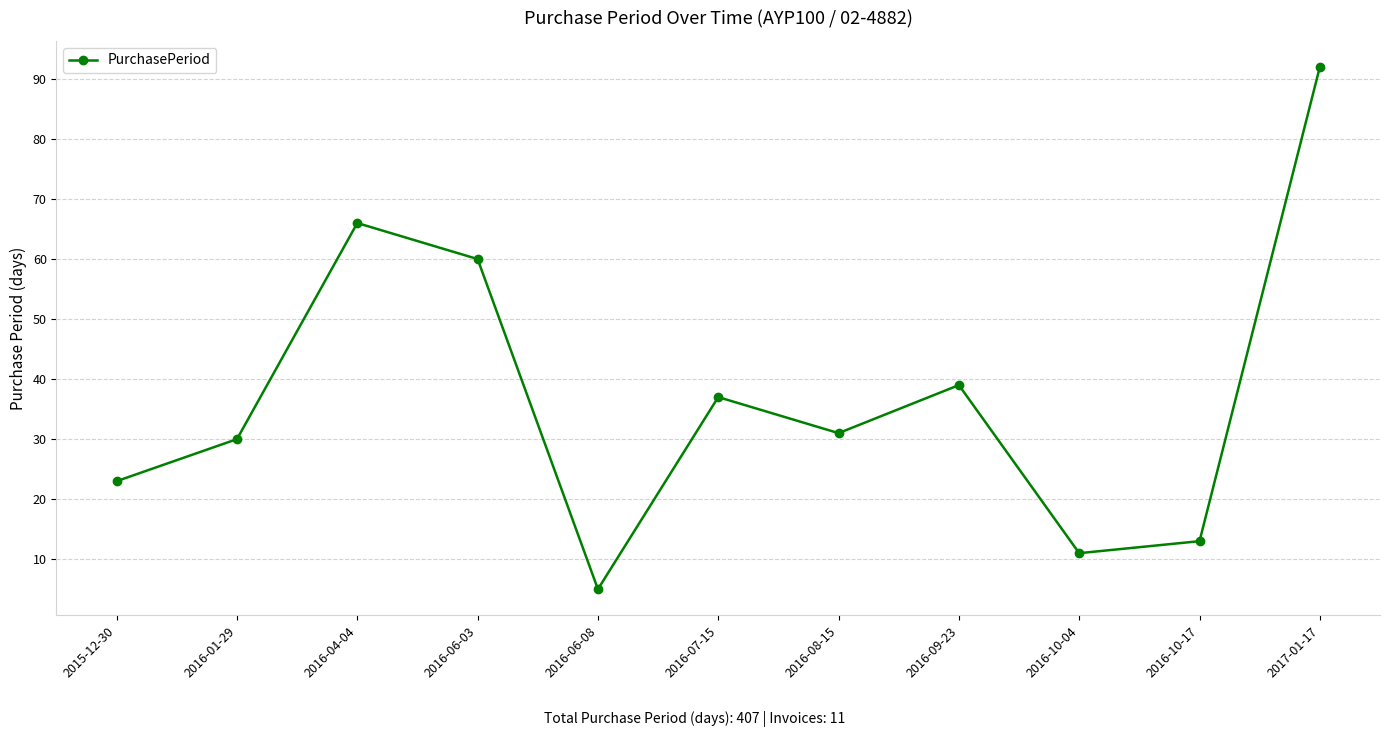

What is the sum of all values?

407